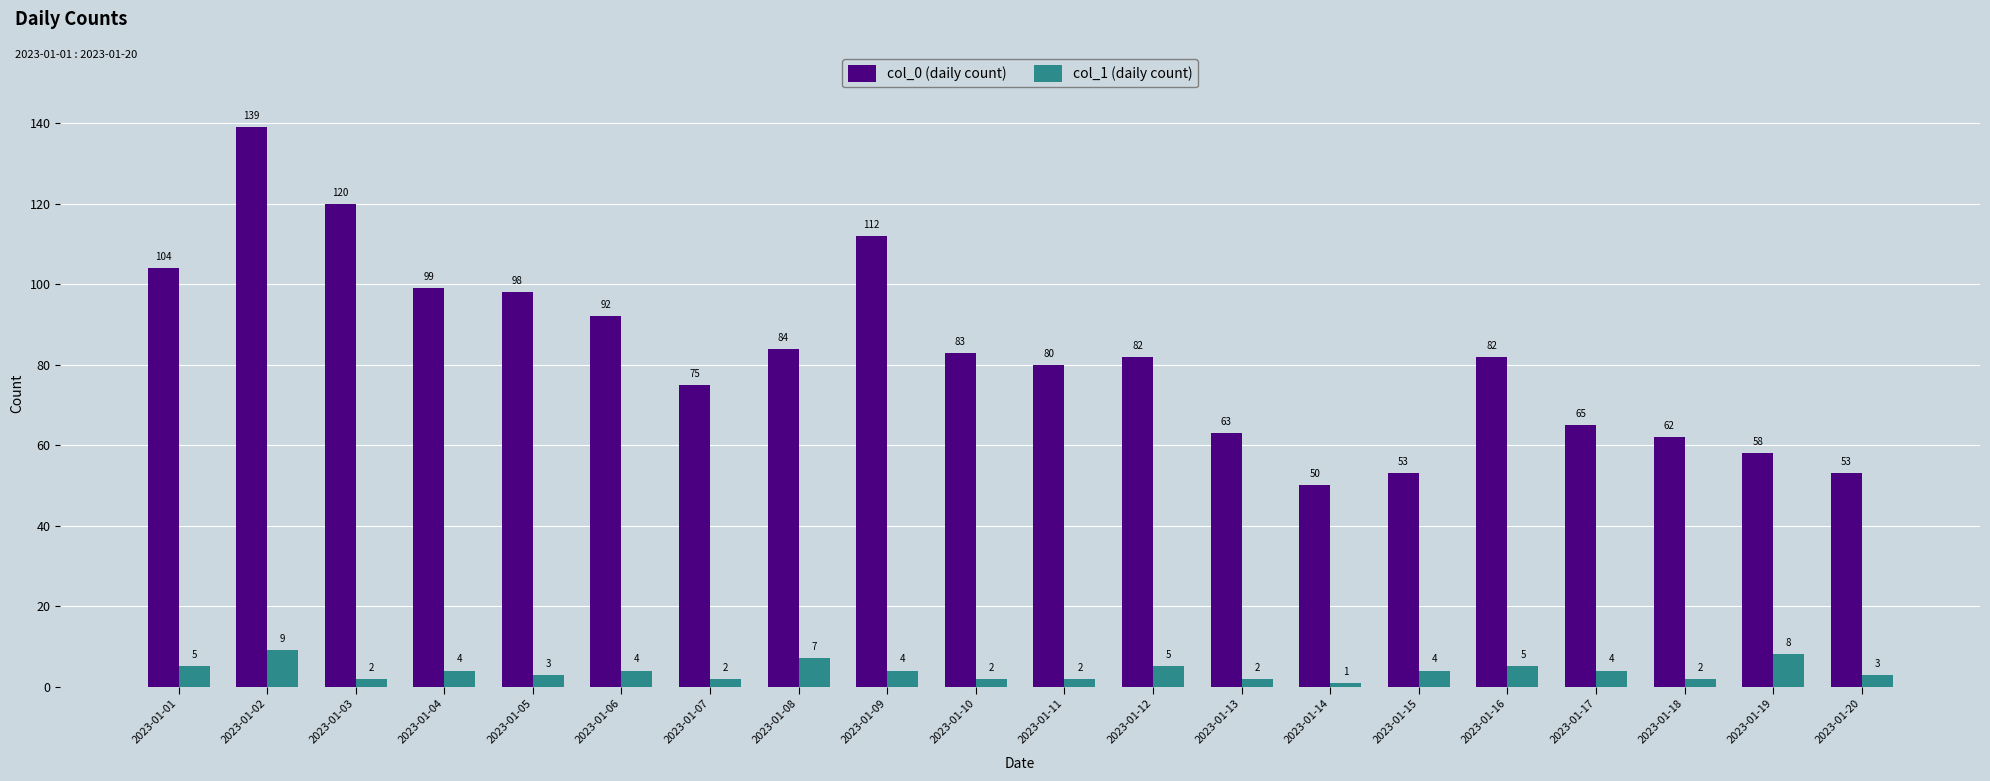

How many col_1 (daily count) values are between 2 and 5?

16